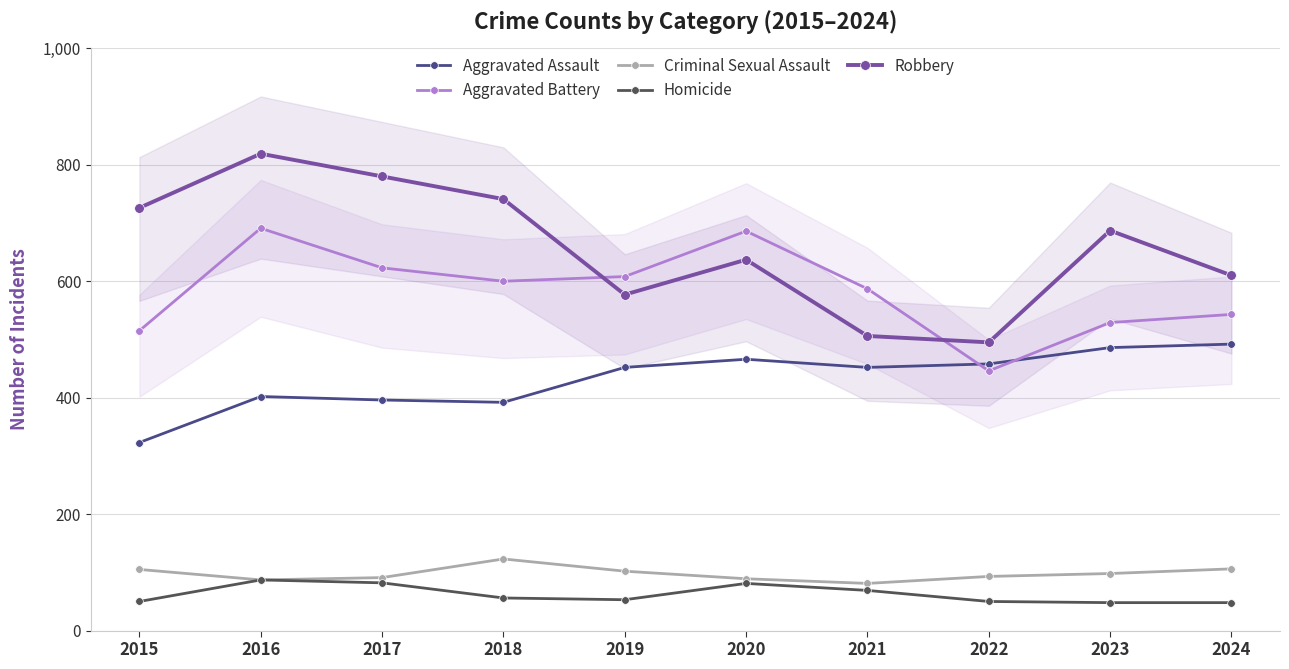

What is the total value across all series at 2017?

1972